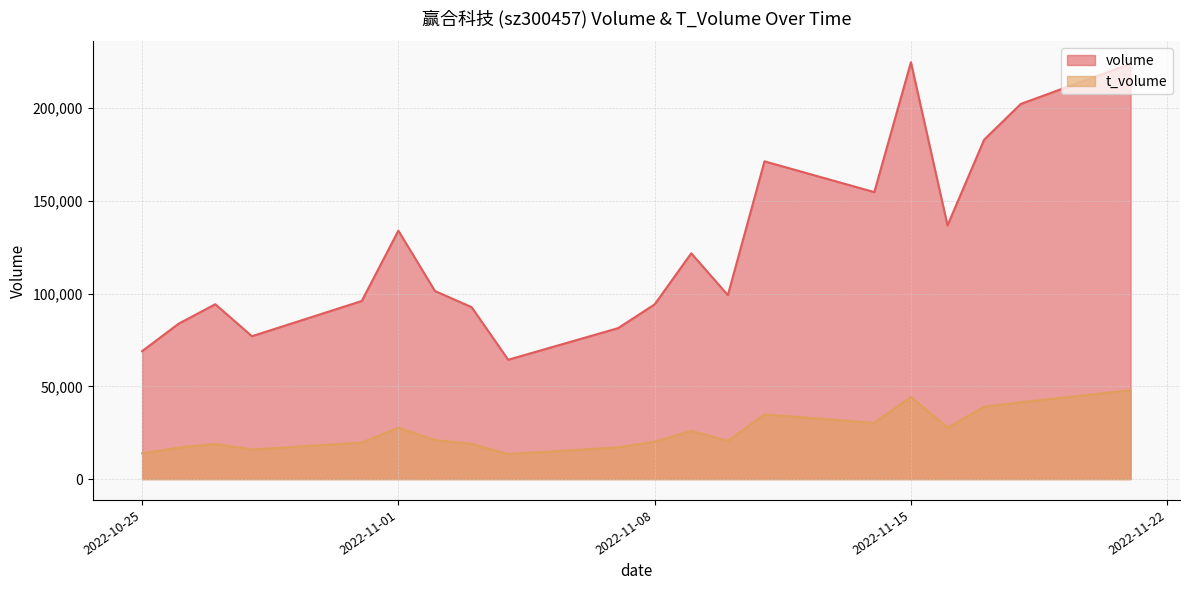

Where is the first local minimum for t_volume?

2022-10-28